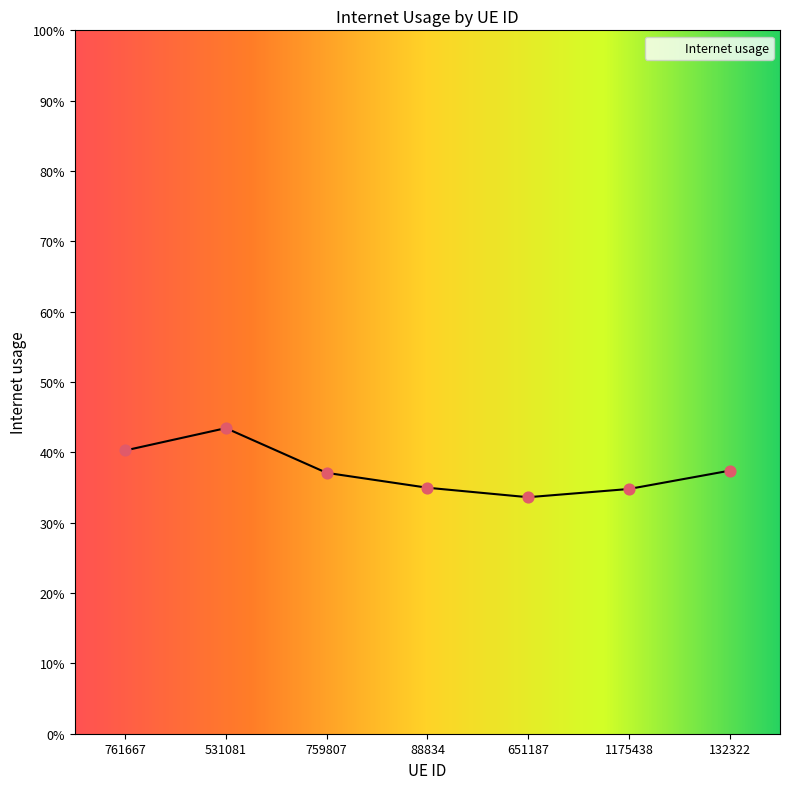

Does the chart have visible grid lines?

No